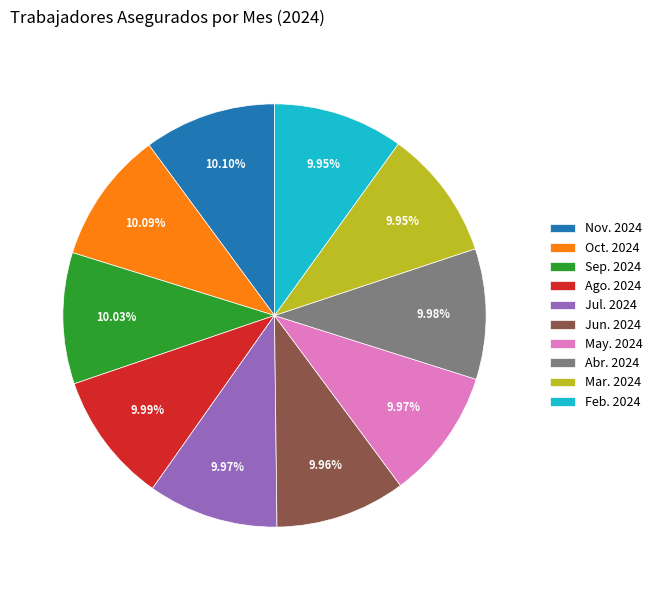

True or false: Oct. 2024 accounts for 18% of the total.

False